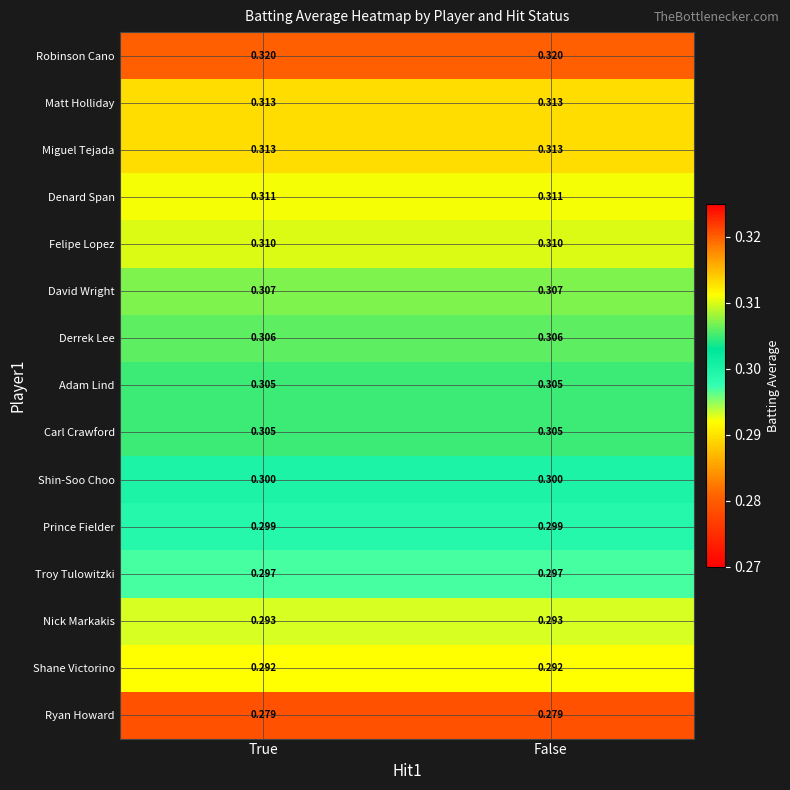

Which series has the largest total across all categories?

Robinson Cano